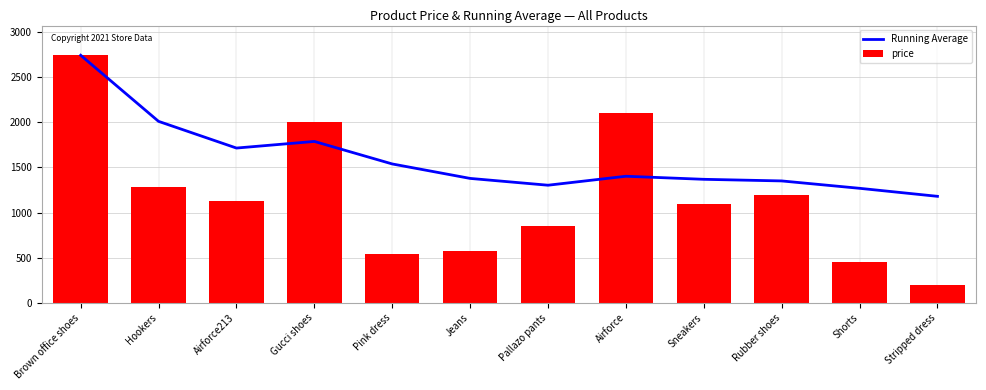

Where does the Running Average series first go above 1402?

Brown office shoes